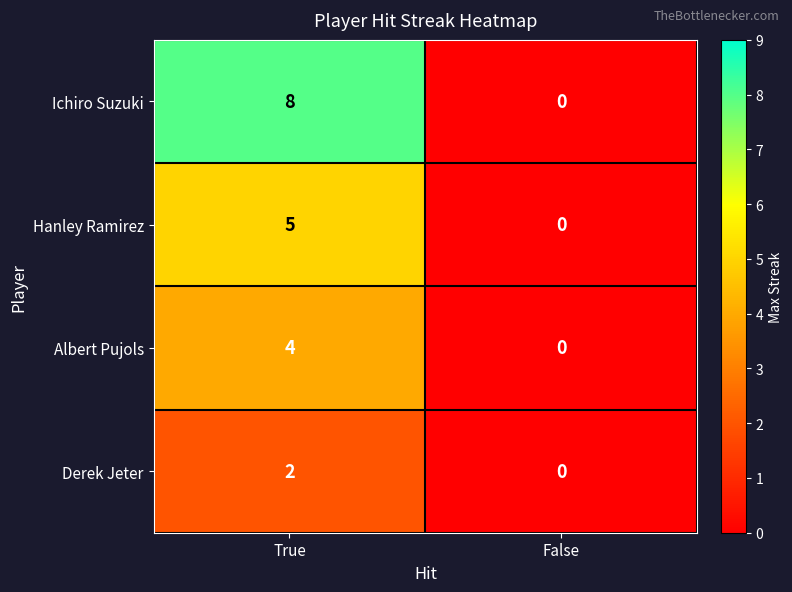

What is the maximum value shown in the chart?

8